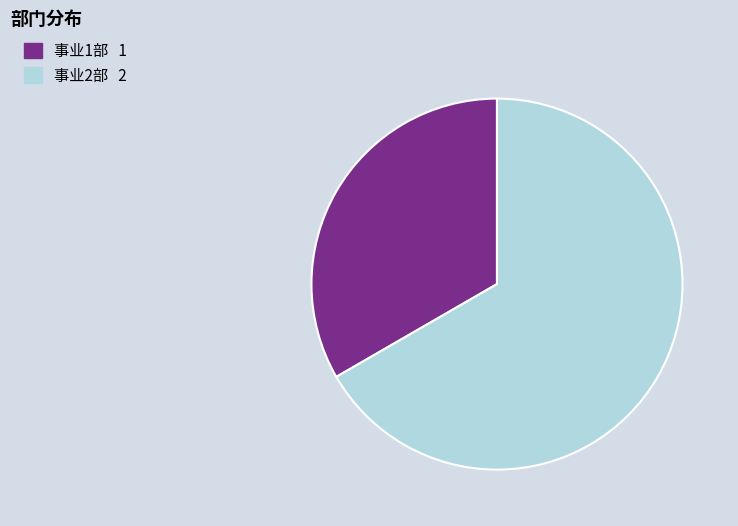

Combined, do 事业2部 and 事业1部 account for over 50%?

Yes